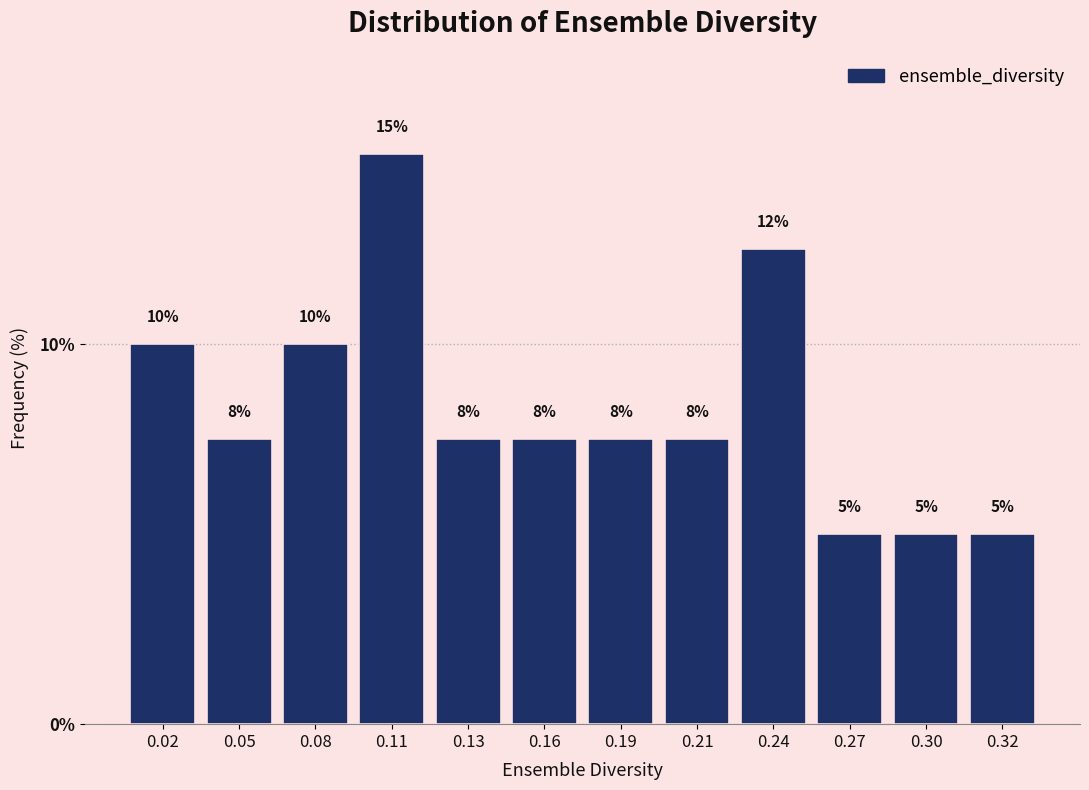

Approximately how many times larger is the value at 0.11 compared to 0.30?

3.0